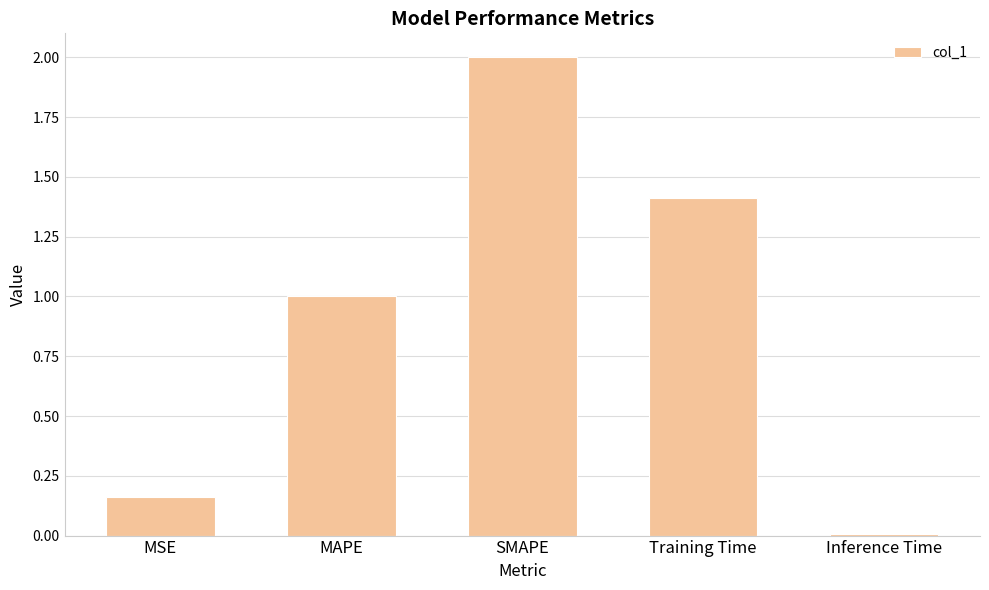

How many bars are there in total?

5